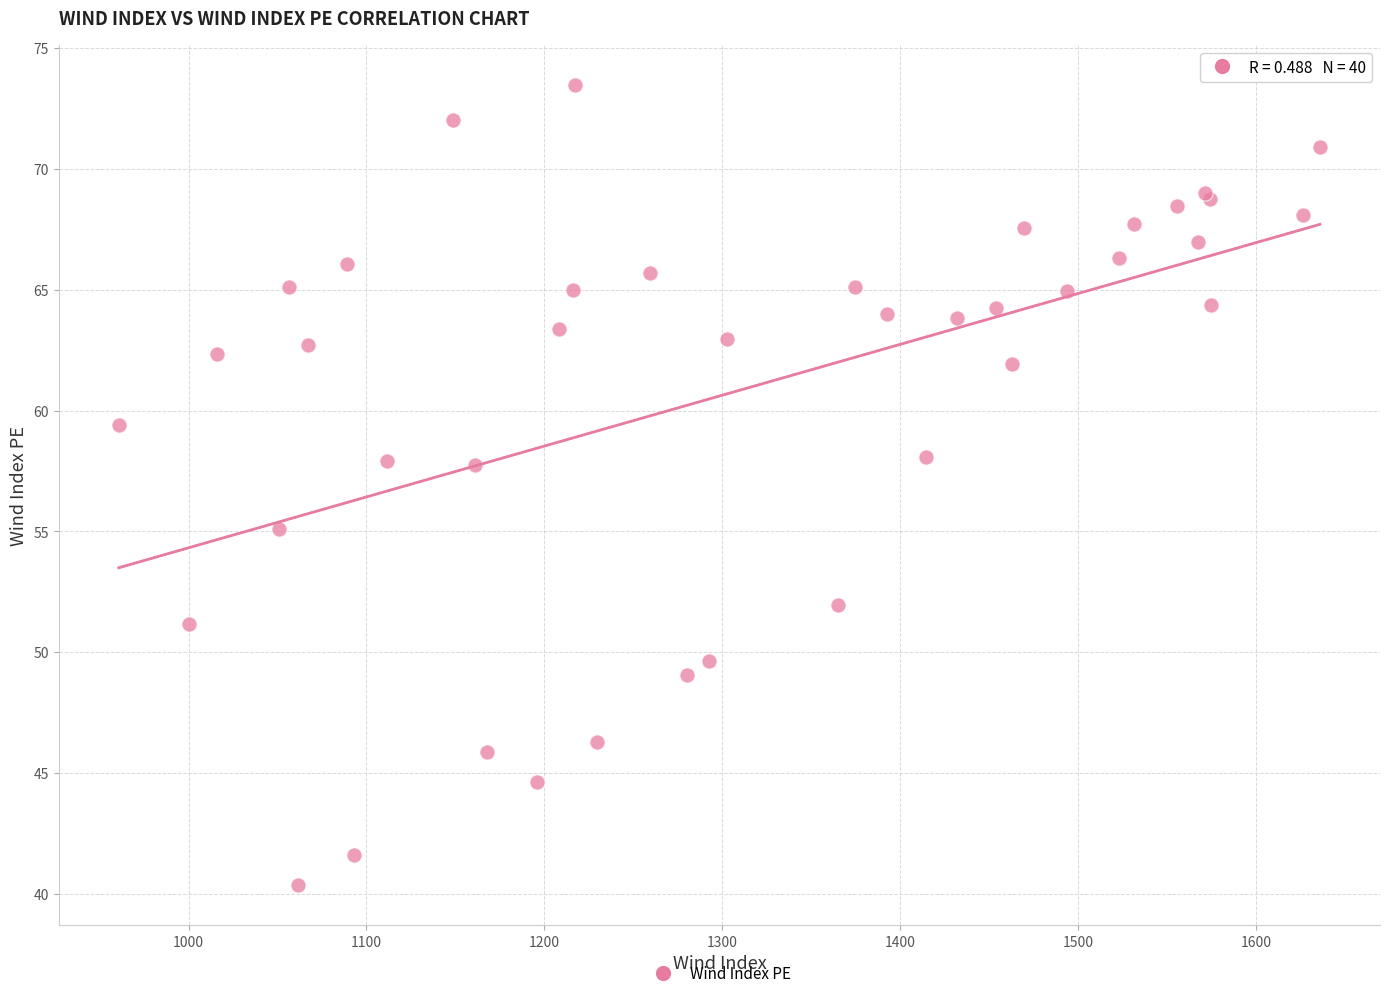

What Y value in the scatter plot is closest to 56?

55.1